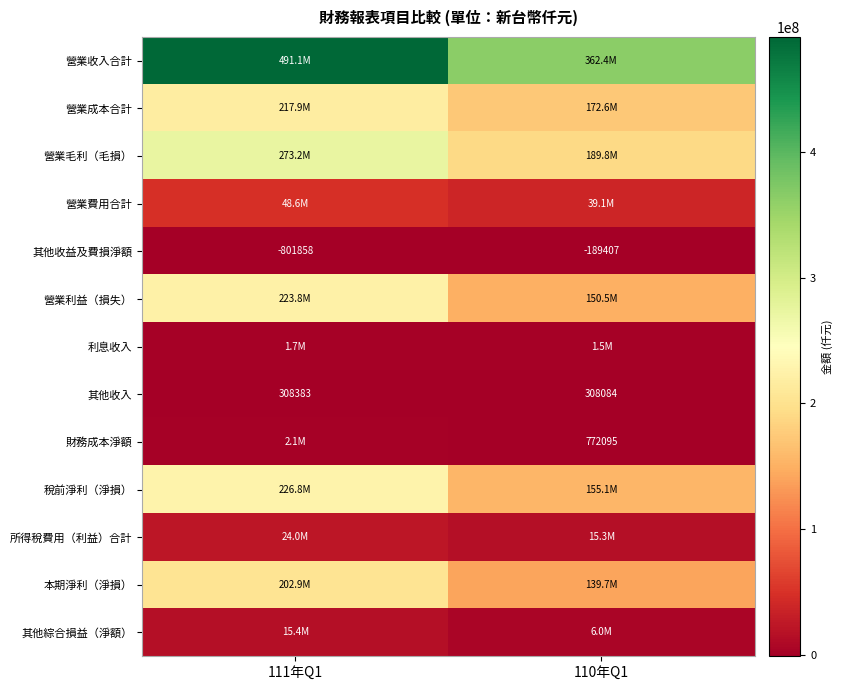

Which category has the highest value across all series?

111年Q1